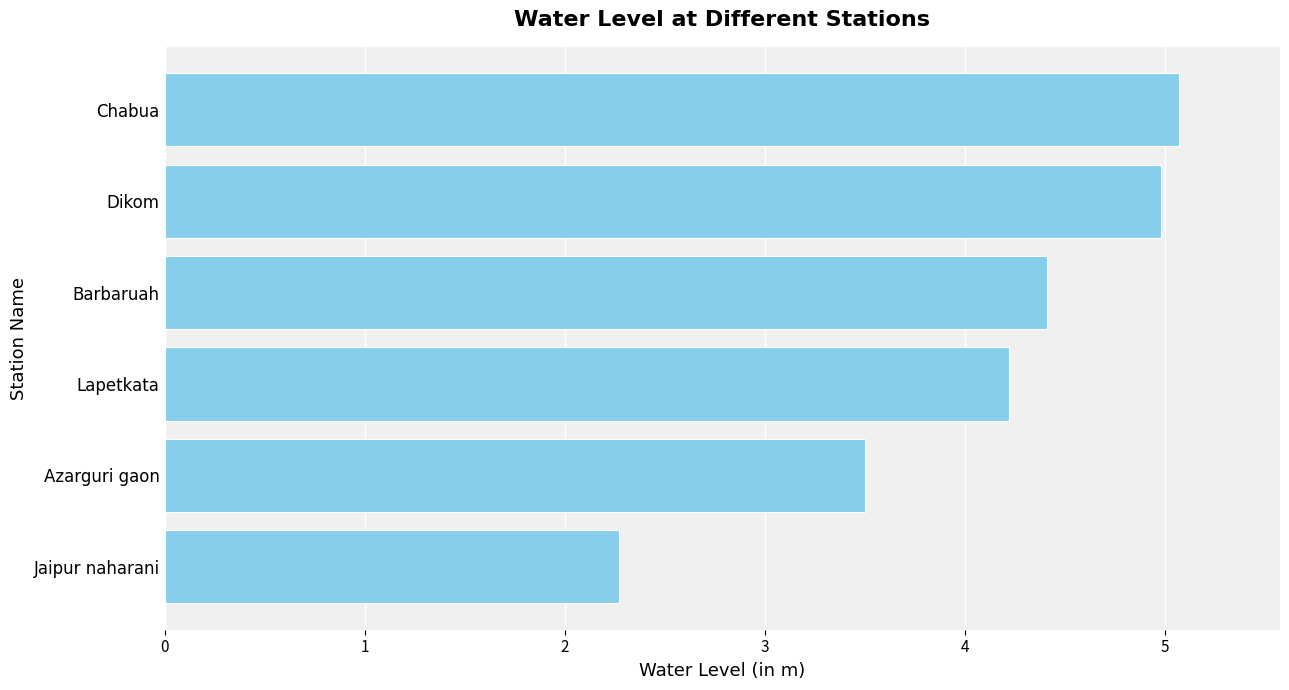

What is the change in value from Jaipur naharani to Chabua?

+2.8